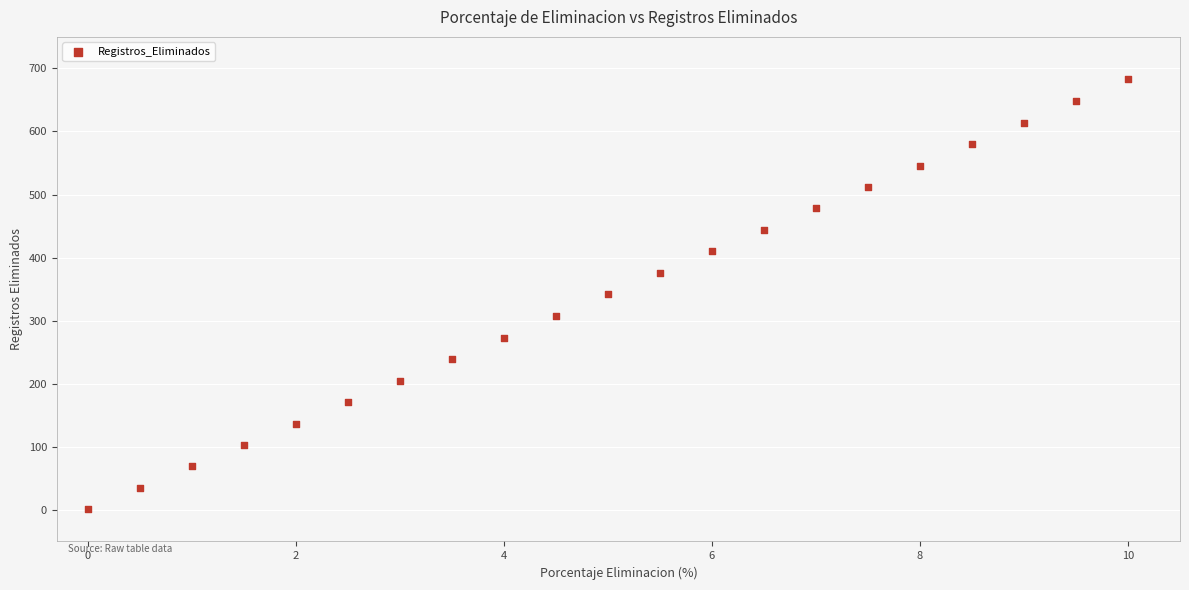

What is the range of Y values (max minus min)?

682